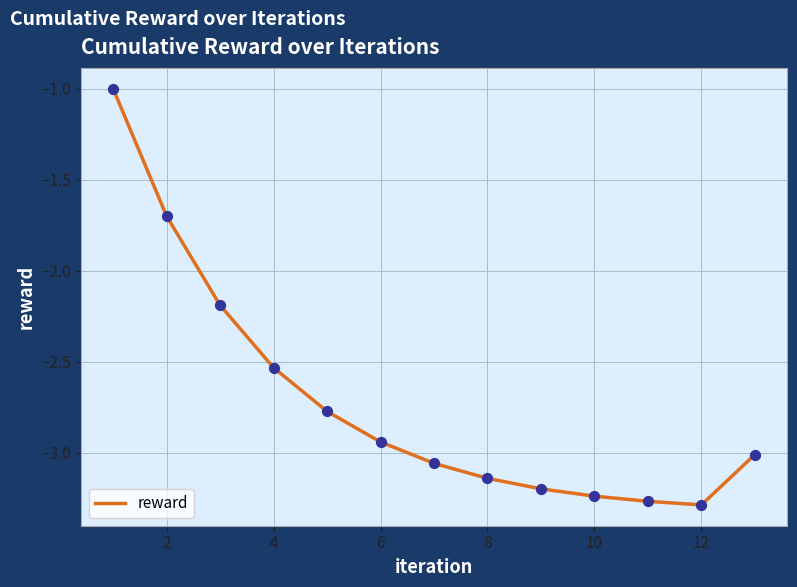

What is the difference between the maximum and minimum values?

2.3